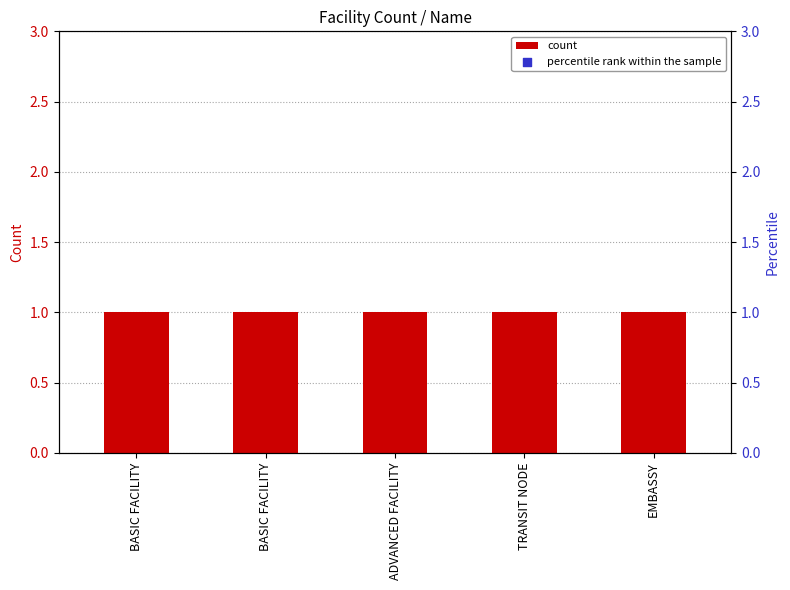

At how many categories does at least one series exceed 18?

5